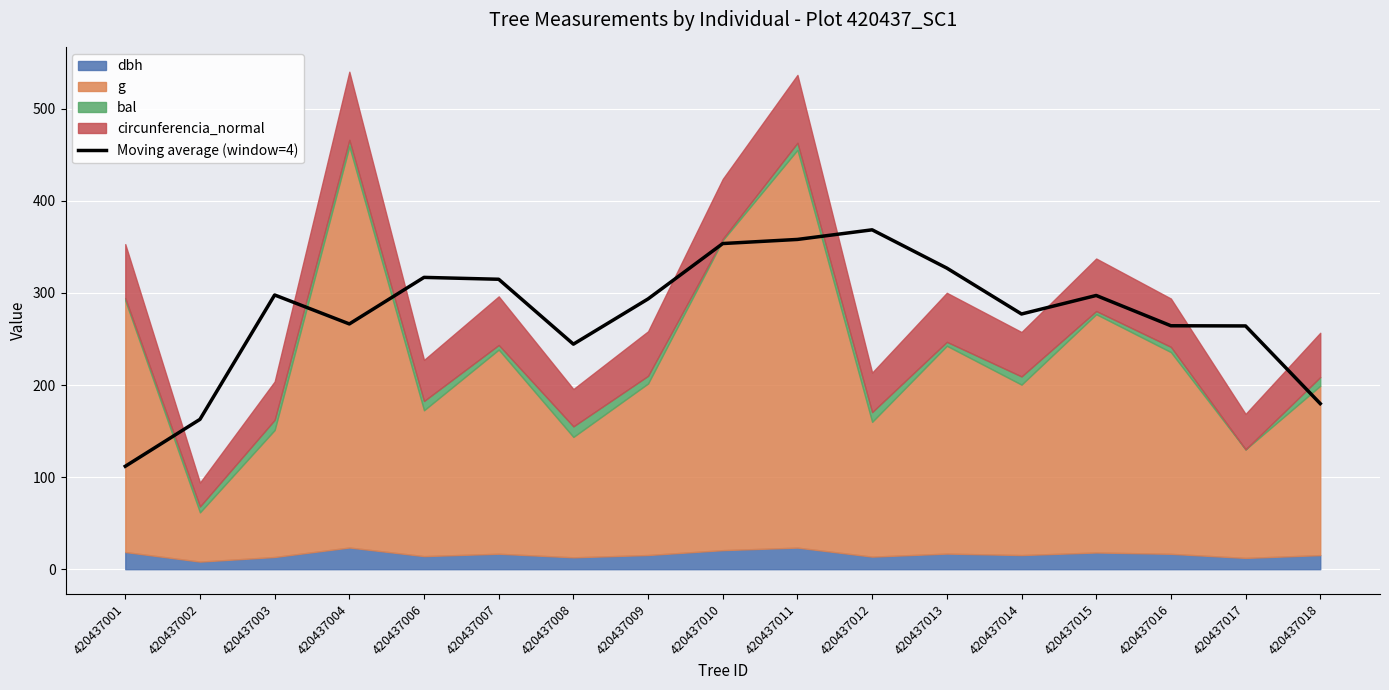

How many data points are less than 293?

8